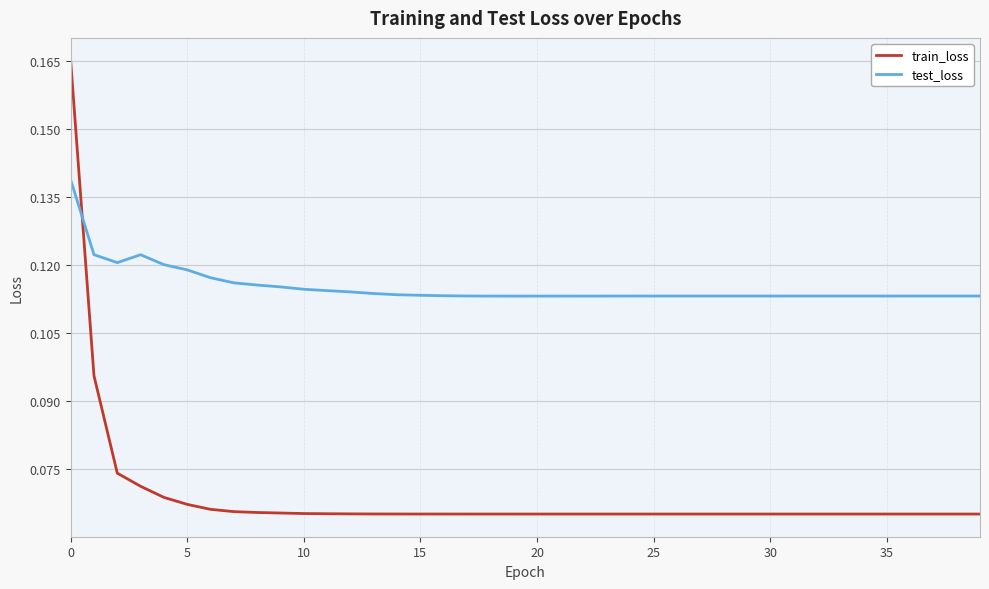

Rank the series by their average value, from lowest to highest.

train_loss, test_loss